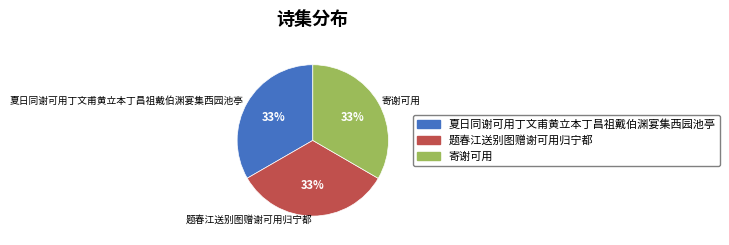

Count the number of slices in the pie.

3